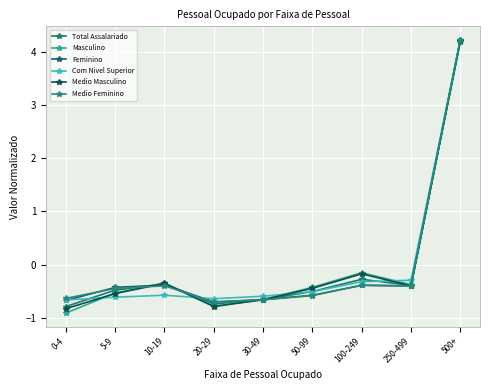

Which series has the largest range (max minus min)?

Masculino